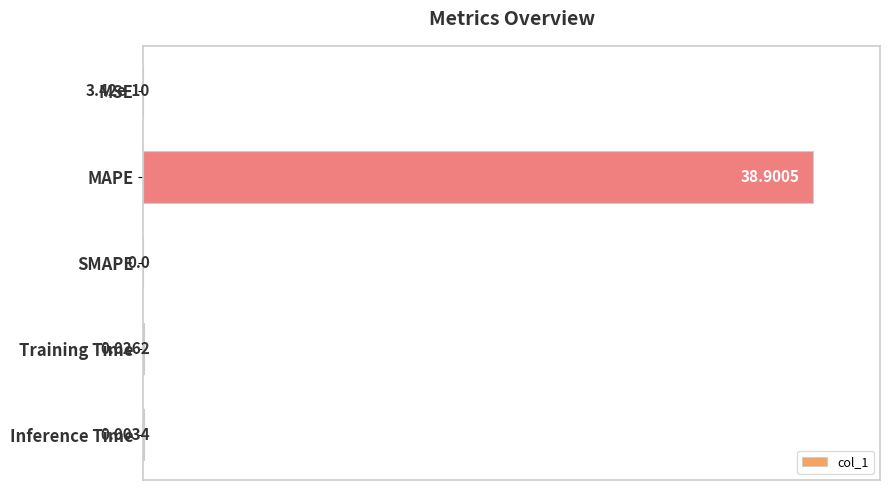

What is the change in value from SMAPE to Training Time?

+0.1